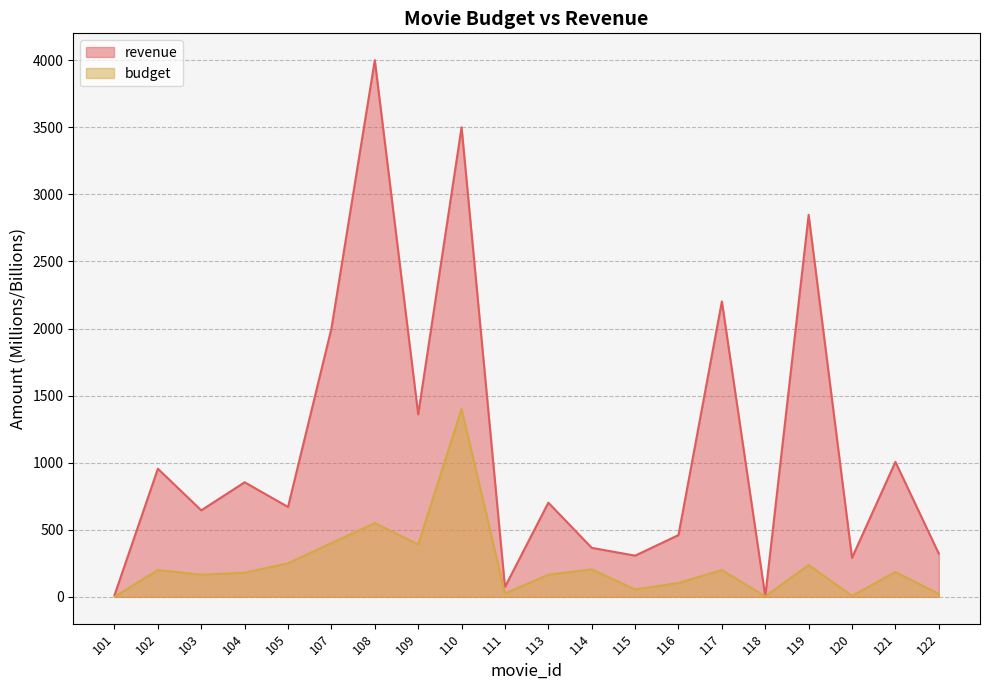

What is the average value of the revenue series?

1128.8